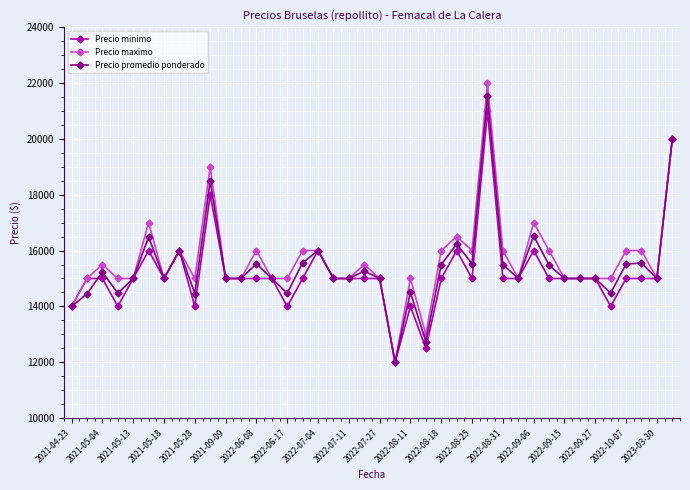

Which series has the widest spread of values?

Precio maximo